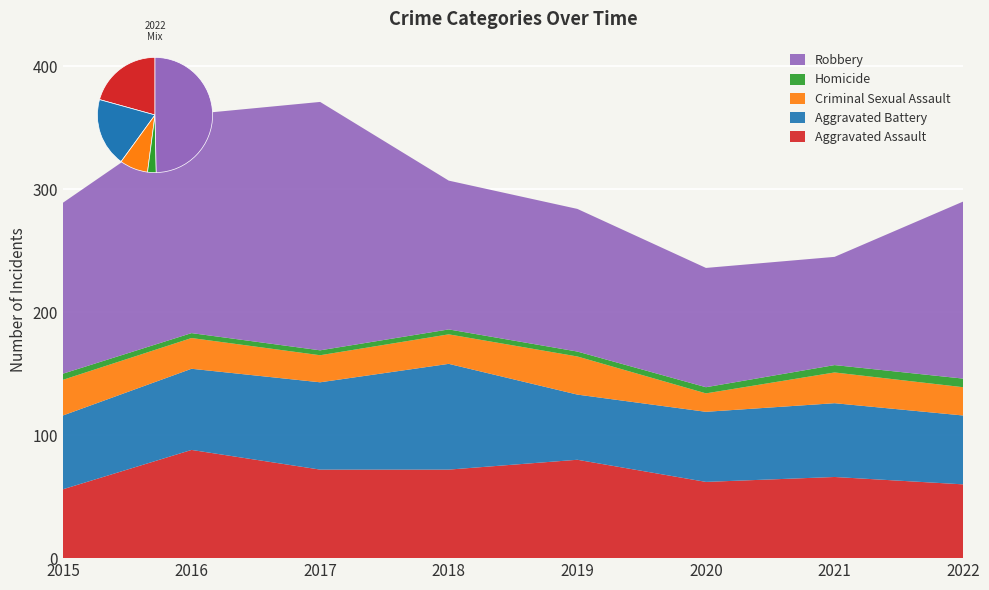

Reading left to right, what are all the values shown in this chart?

Aggravated Assault: 56	88	72	72	80	62	66	60
Aggravated Battery: 60	66	71	86	53	57	60	56
Criminal Sexual Assault: 29	25	22	24	31	15	25	23
Homicide: 5	4	4	4	4	5	6	7
Robbery: 139	178	202	121	116	97	88	144